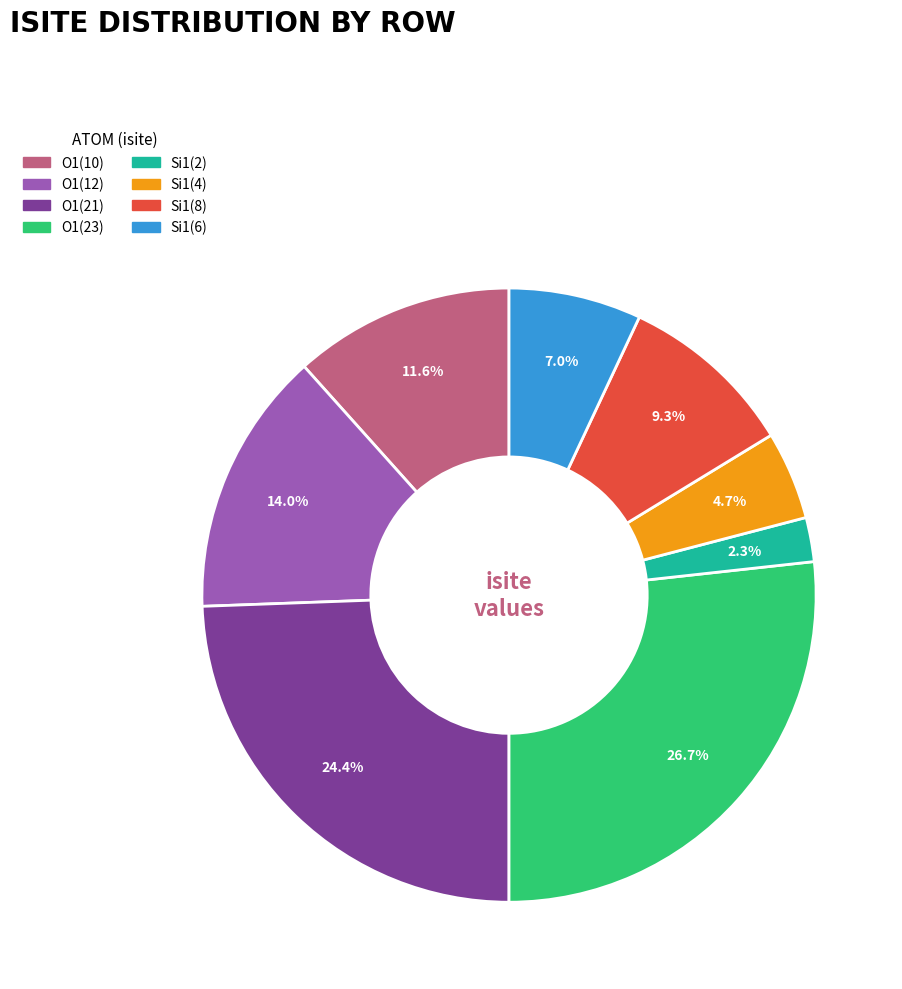

Does any single category account for the majority?

No